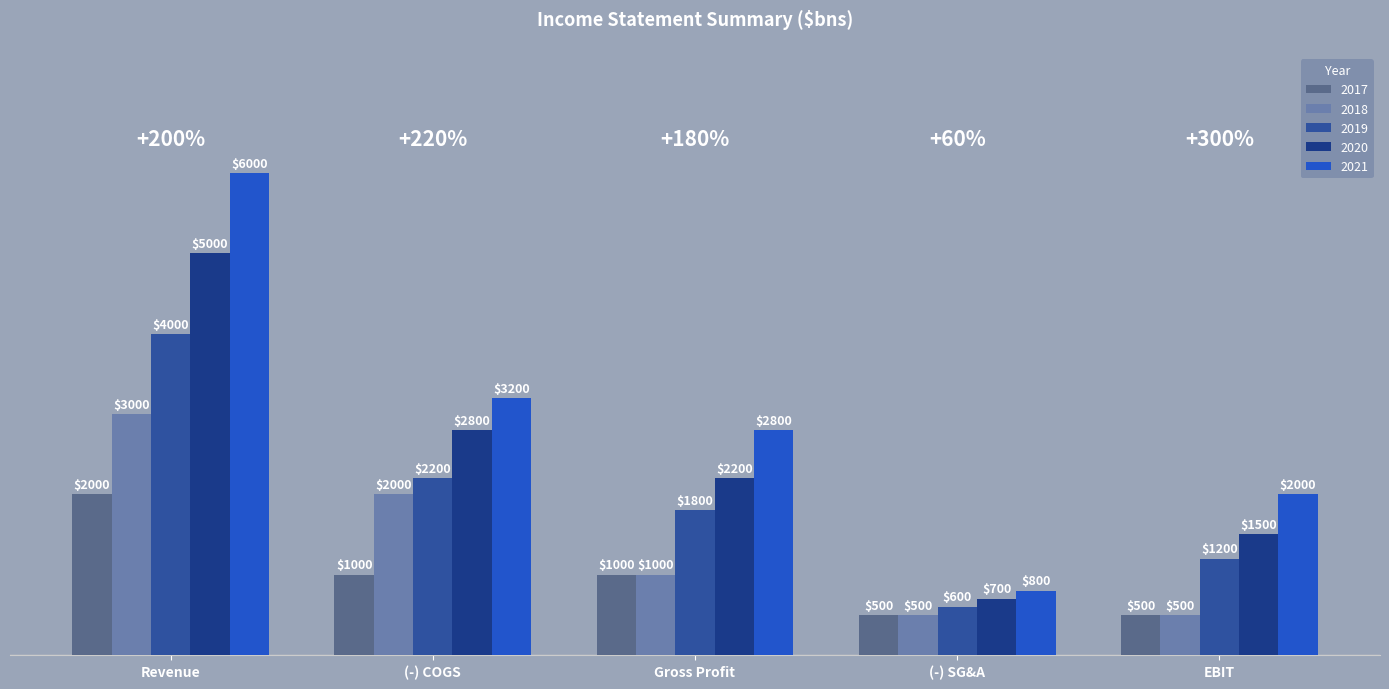

What are all the series names shown in the legend?

2017, 2018, 2019, 2020, 2021